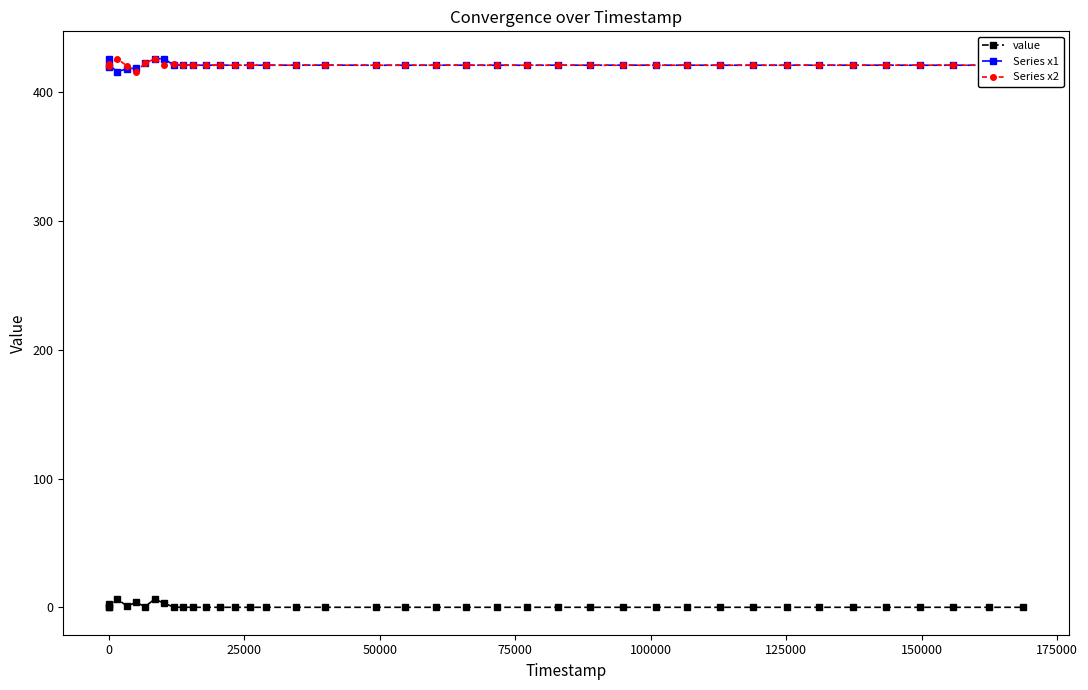

True or false: Series x2 and value intersect in this chart.

False